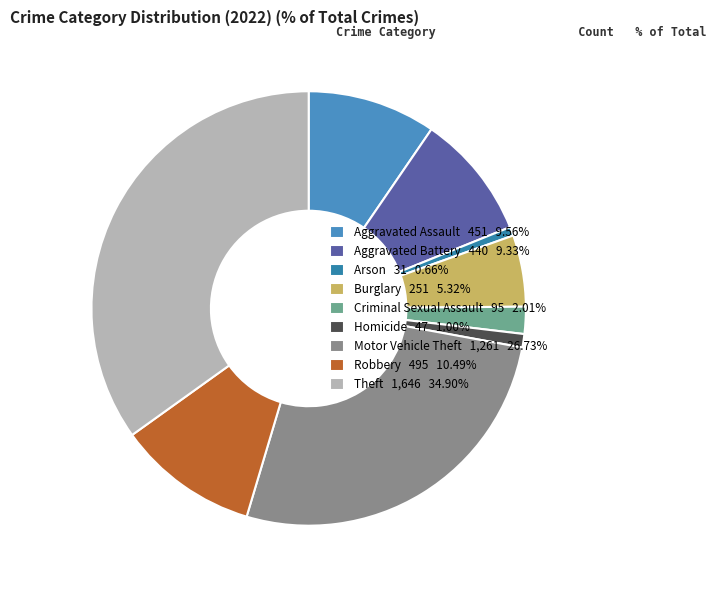

To the nearest percent, what is the difference between the largest and smallest slice percentages?

34%